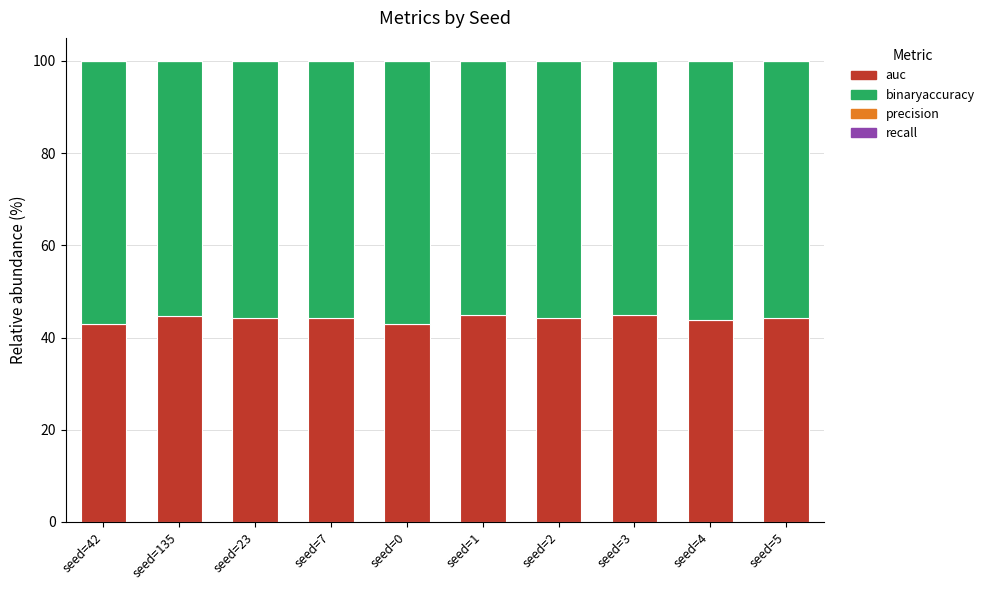

What is the maximum value for auc?

44.9